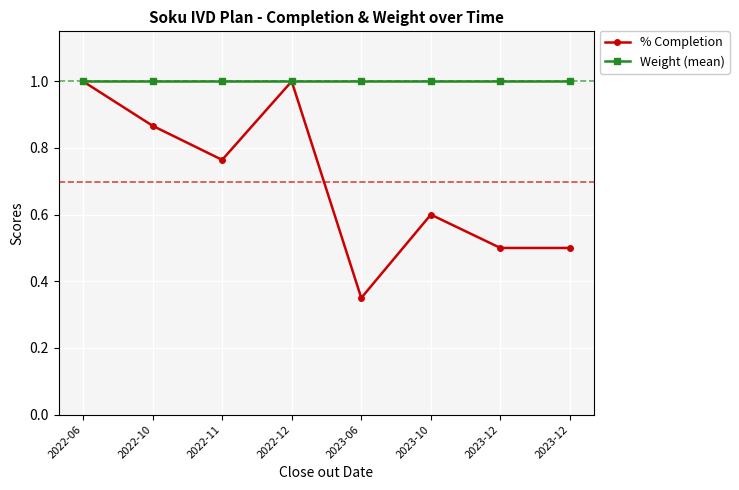

What is the lowest value of the Weight (mean) series?

1.0